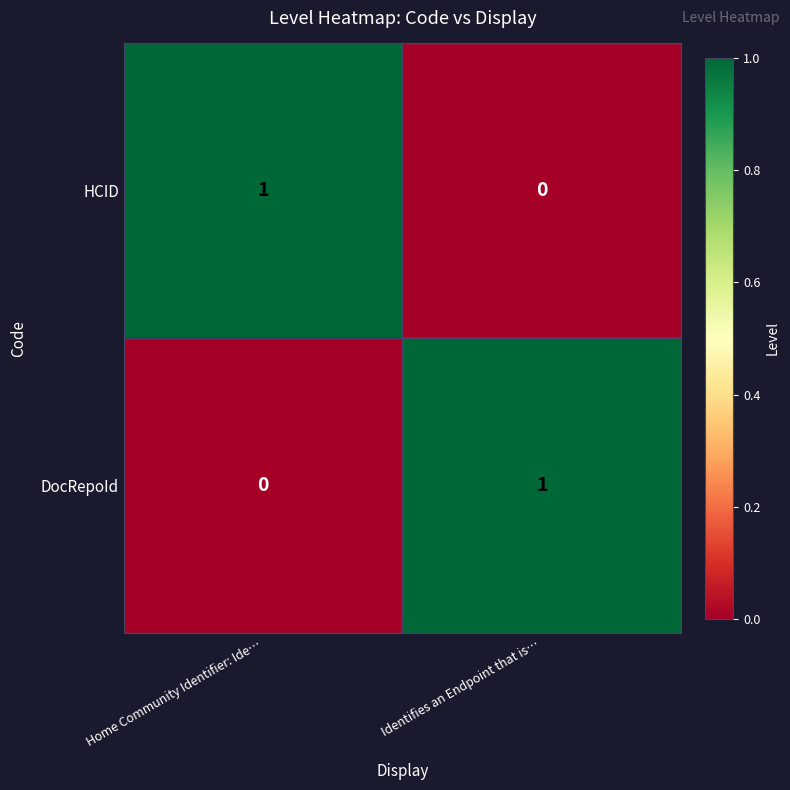

Count the number of data series in this chart.

2